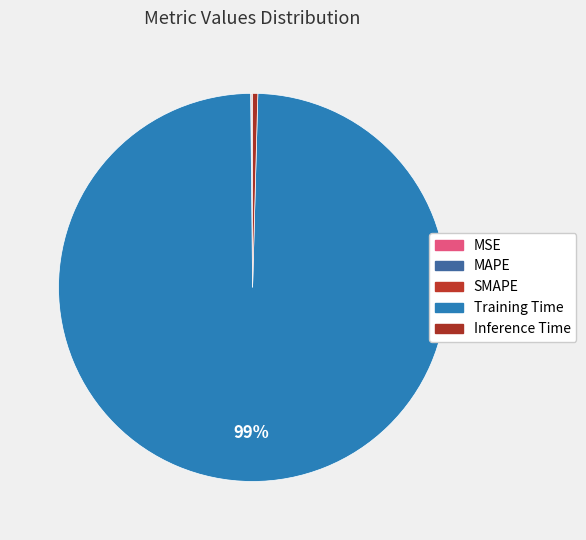

Rank the categories by value from highest to lowest.

Training Time, Inference Time, SMAPE, MAPE, MSE